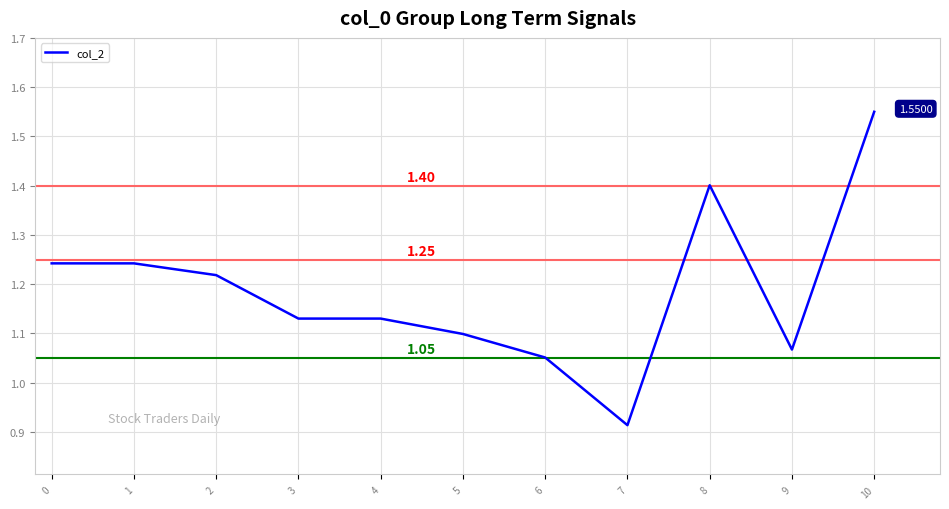

Approximately how many times larger is the value at 4 compared to 8?

0.8